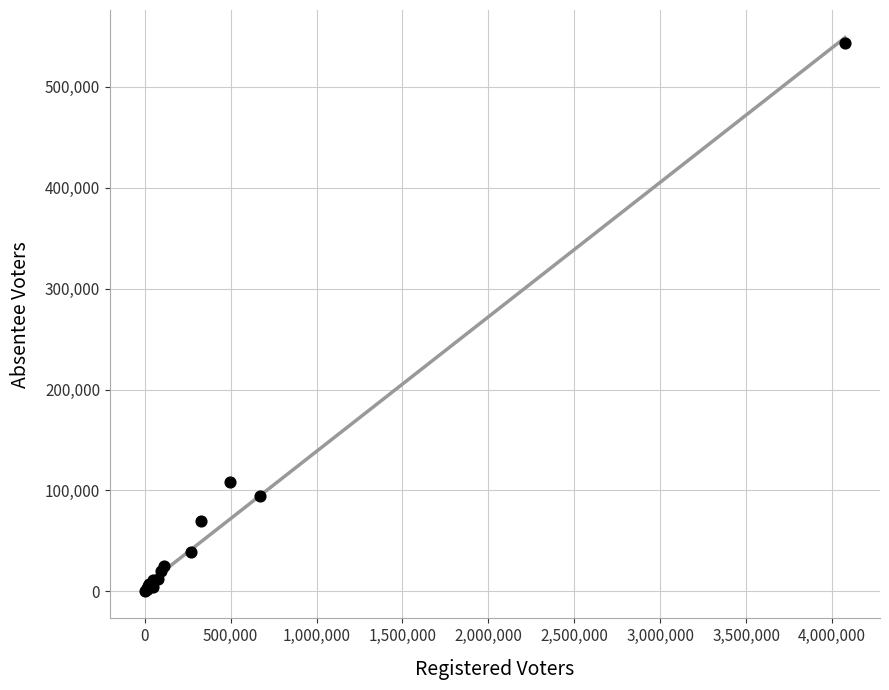

What Y value in the scatter plot is closest to 271870?

108638